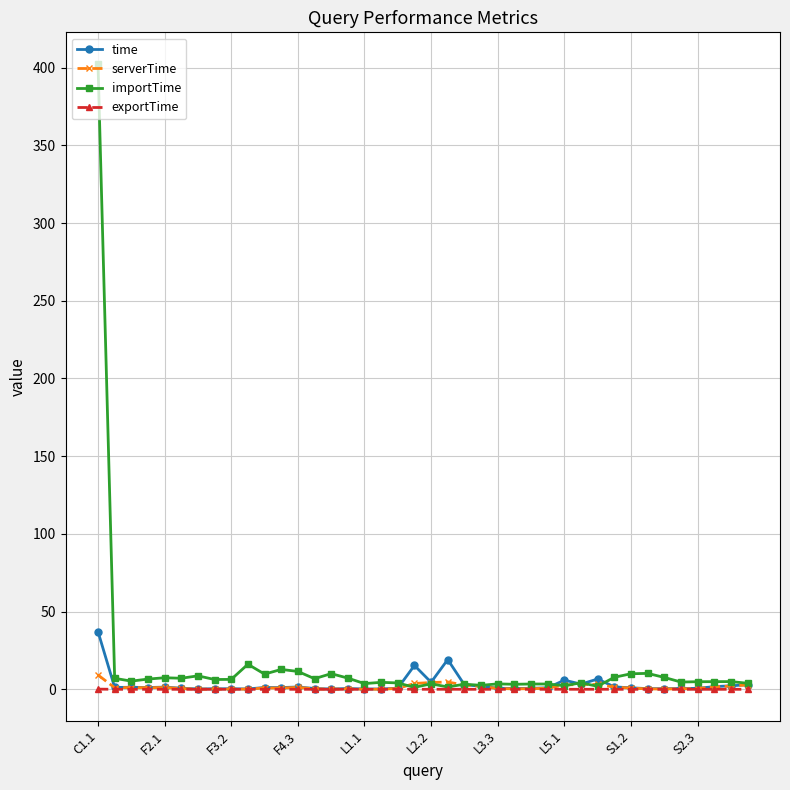

At how many categories does at least one series exceed 198?

1